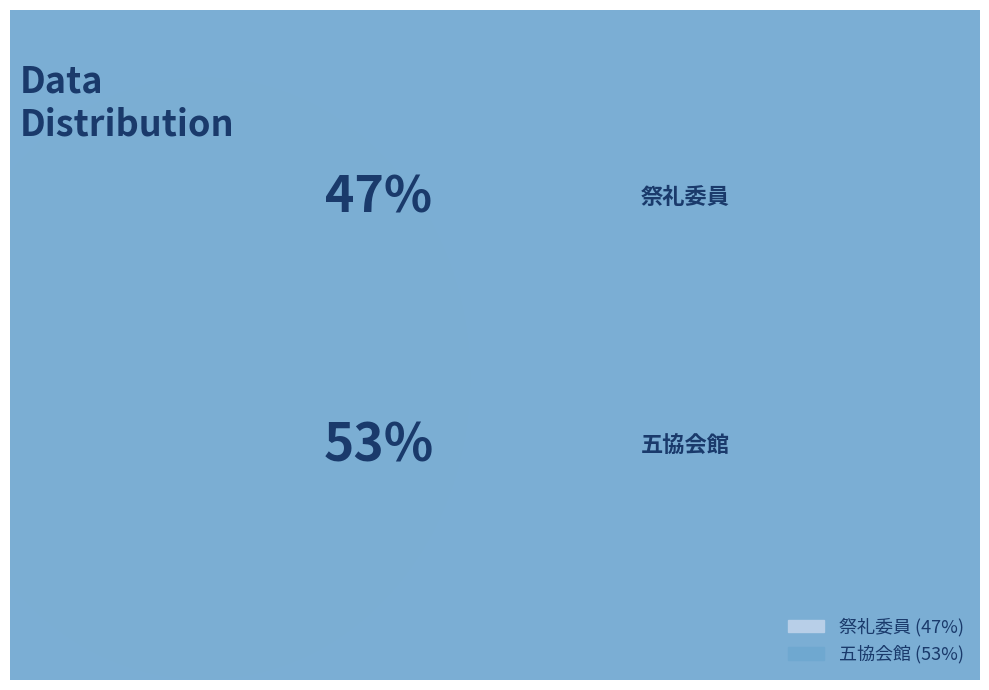

What is the smallest slice in the pie chart?

祭礼委員